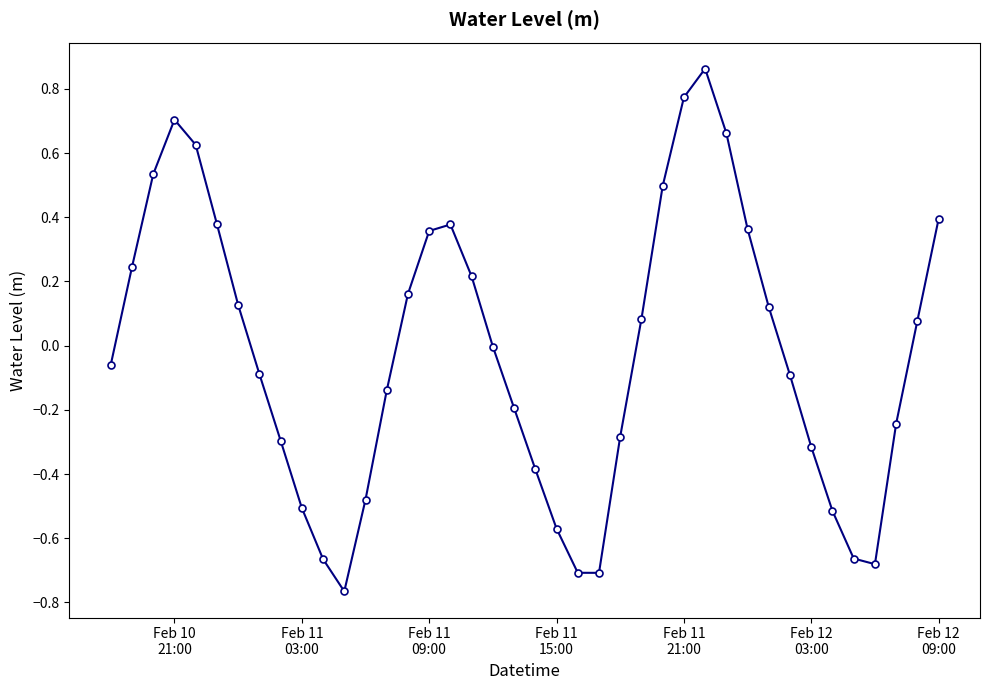

How many points are lower than both their immediate neighbors (excluding endpoints)?

3